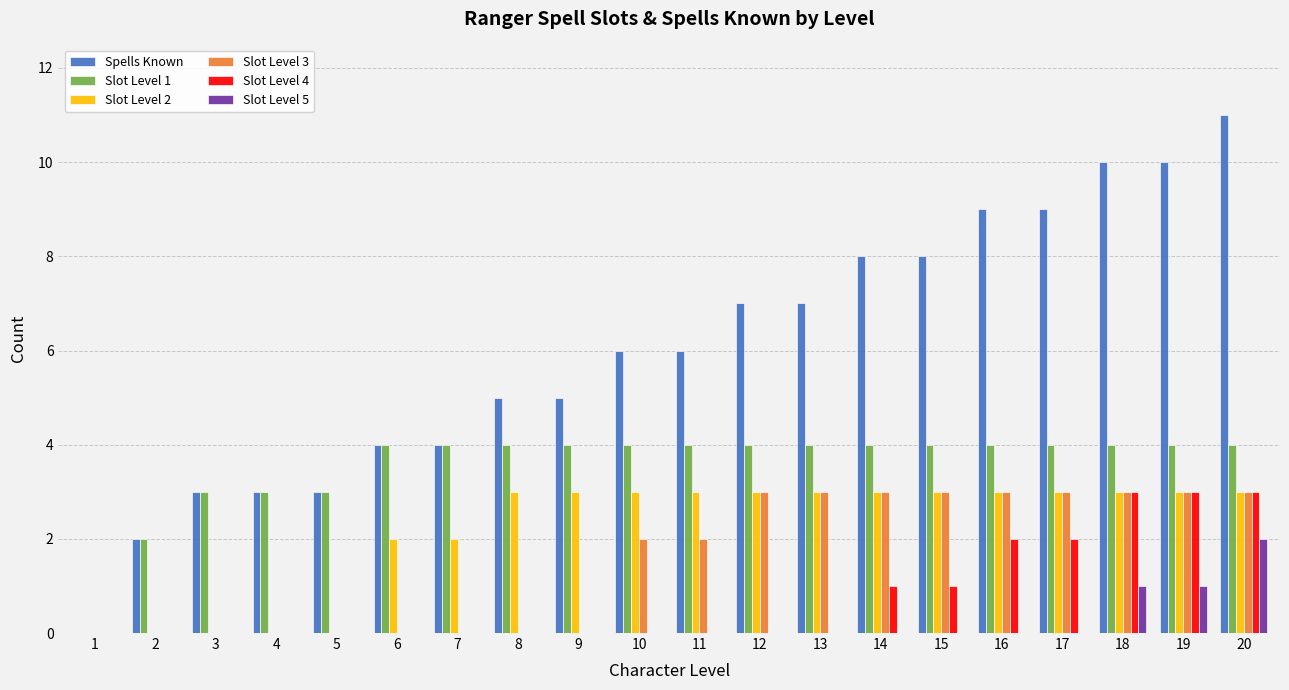

Reading left to right, list all the values displayed in this chart.

Spells Known: 1=0	2=2	3=3	4=3	5=3	6=4	7=4	8=5	9=5	10=6	11=6	12=7	13=7	14=8	15=8	16=9	17=9	18=10	19=10	20=11
Slot Level 1: 1=0	2=2	3=3	4=3	5=3	6=4	7=4	8=4	9=4	10=4	11=4	12=4	13=4	14=4	15=4	16=4	17=4	18=4	19=4	20=4
Slot Level 2: 1=0	2=0	3=0	4=0	5=0	6=2	7=2	8=3	9=3	10=3	11=3	12=3	13=3	14=3	15=3	16=3	17=3	18=3	19=3	20=3
Slot Level 3: 1=0	2=0	3=0	4=0	5=0	6=0	7=0	8=0	9=0	10=2	11=2	12=3	13=3	14=3	15=3	16=3	17=3	18=3	19=3	20=3
Slot Level 4: 1=0	2=0	3=0	4=0	5=0	6=0	7=0	8=0	9=0	10=0	11=0	12=0	13=0	14=1	15=1	16=2	17=2	18=3	19=3	20=3
Slot Level 5: 1=0	2=0	3=0	4=0	5=0	6=0	7=0	8=0	9=0	10=0	11=0	12=0	13=0	14=0	15=0	16=0	17=0	18=1	19=1	20=2